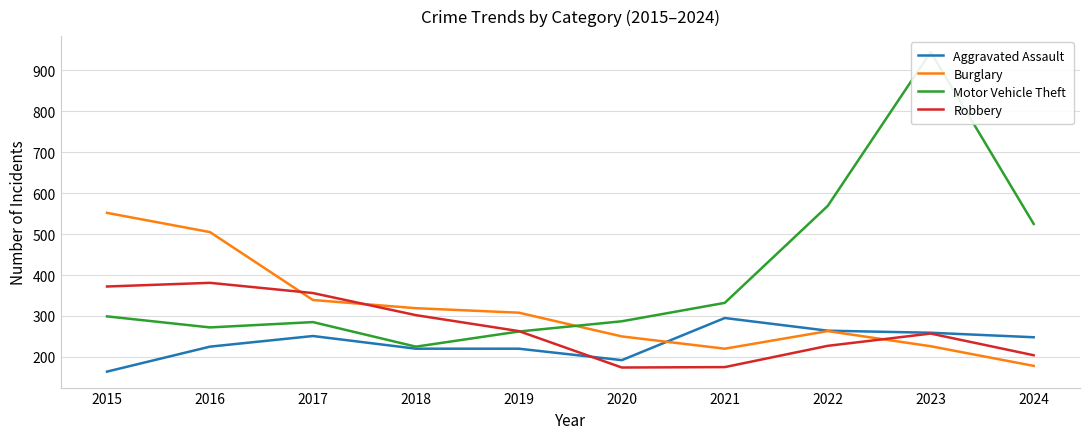

Is this an area chart (filled region under the line)?

No